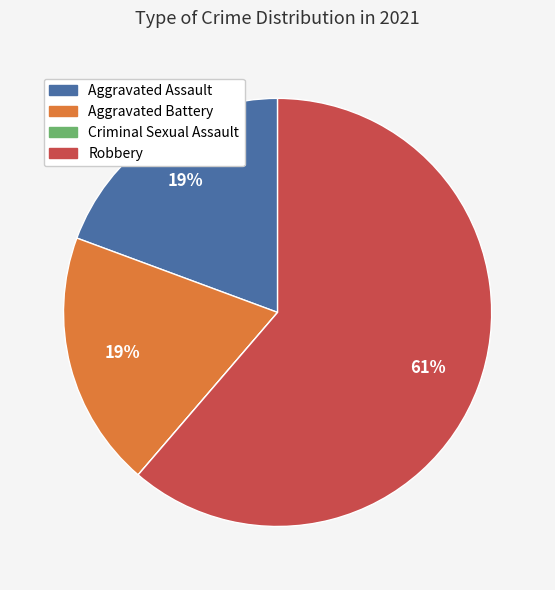

Is there a majority slice in this chart?

Yes